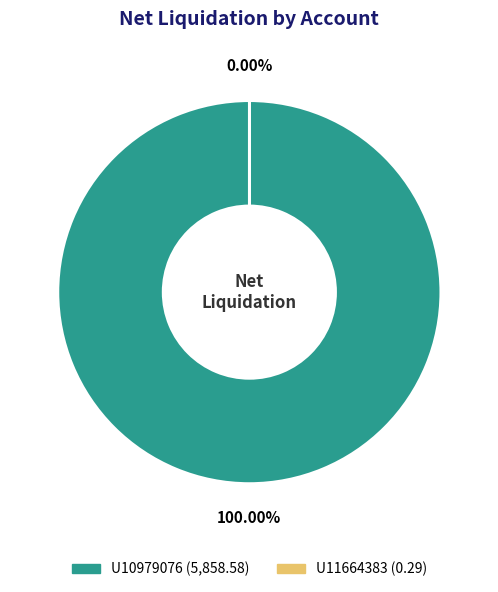

Is U11664383 the majority of the pie?

No